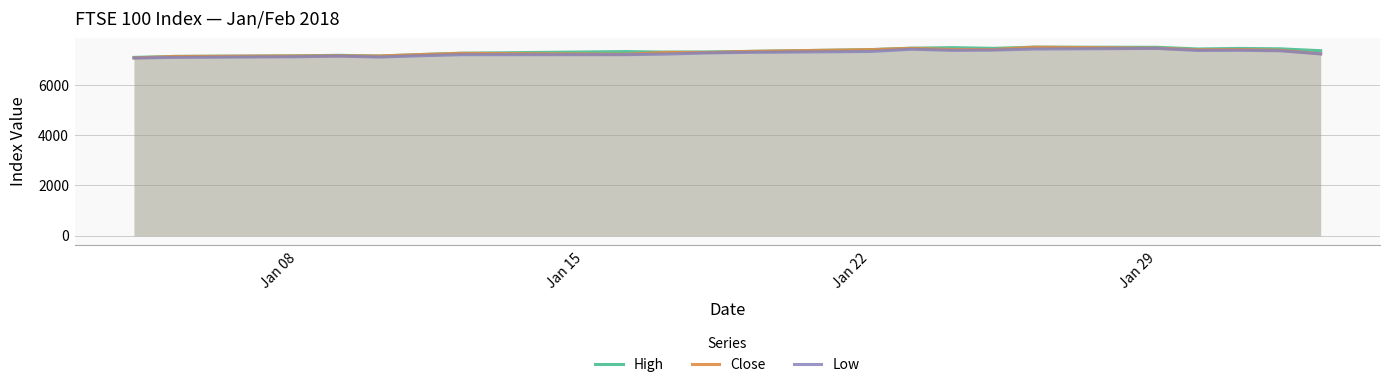

What are all the series names shown in the legend?

High, Close, Low